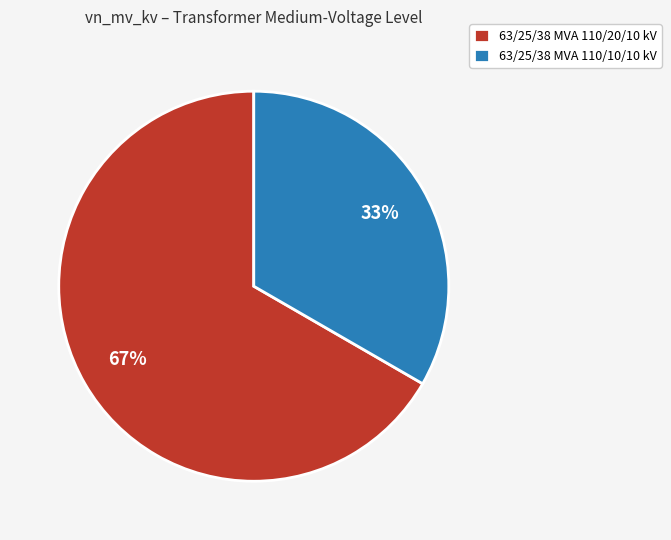

What is the ratio of the value at 63/25/38 MVA 110/10/10 kV to the value at 63/25/38 MVA 110/20/10 kV?

0.5